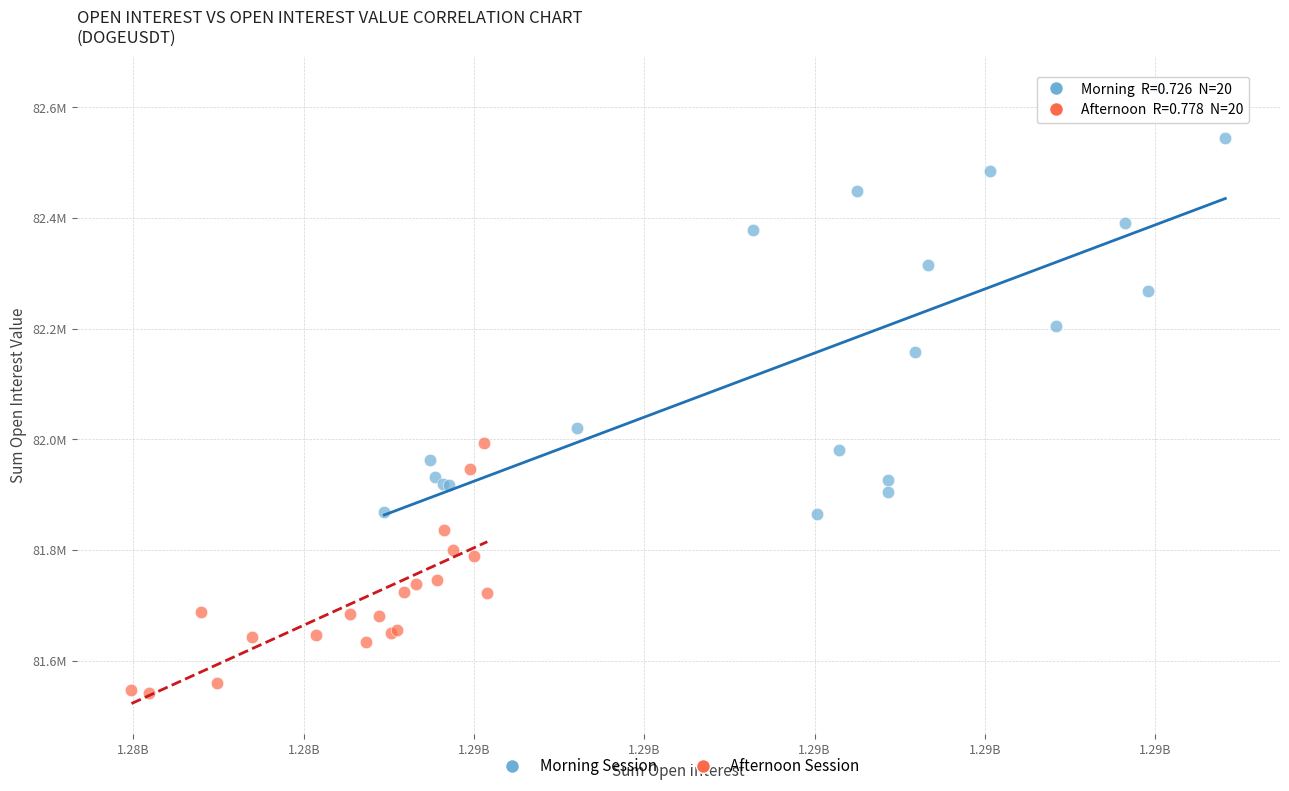

Which series contains the lowest Y value?

Afternoon Session